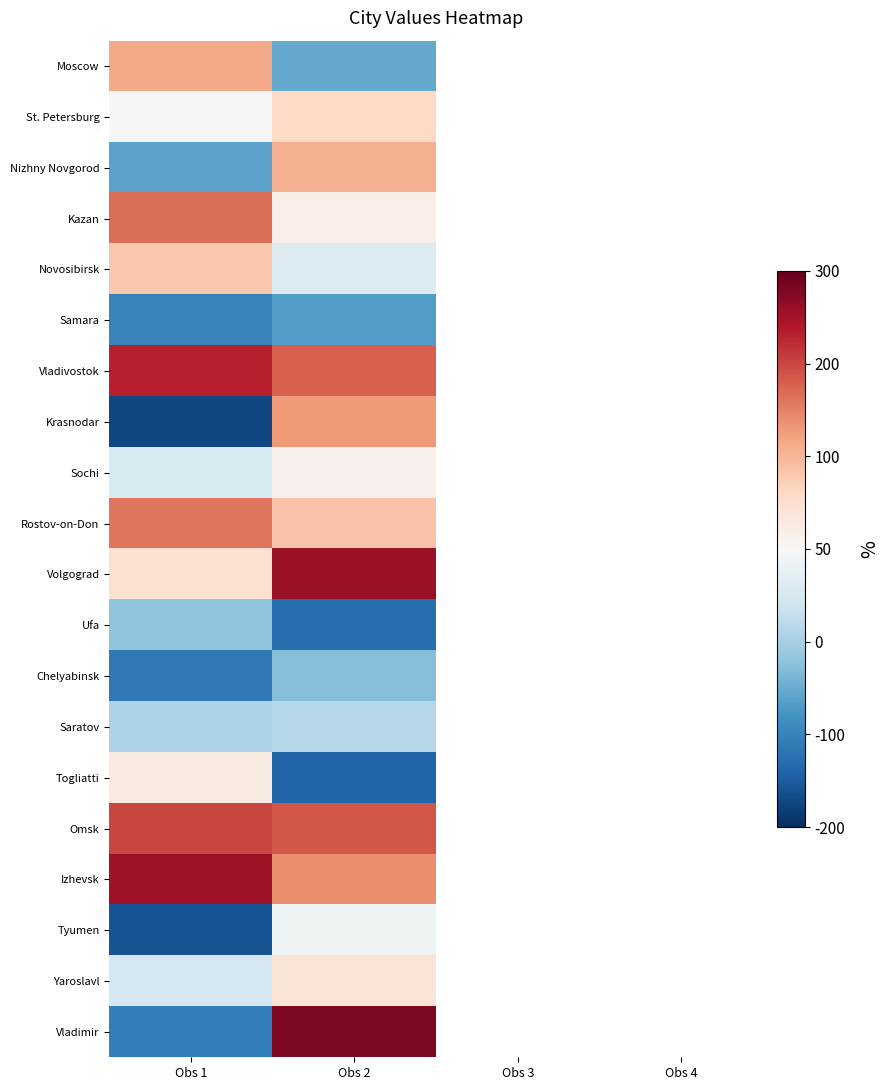

What is the difference between the highest and lowest values at Obs 2?

7.8